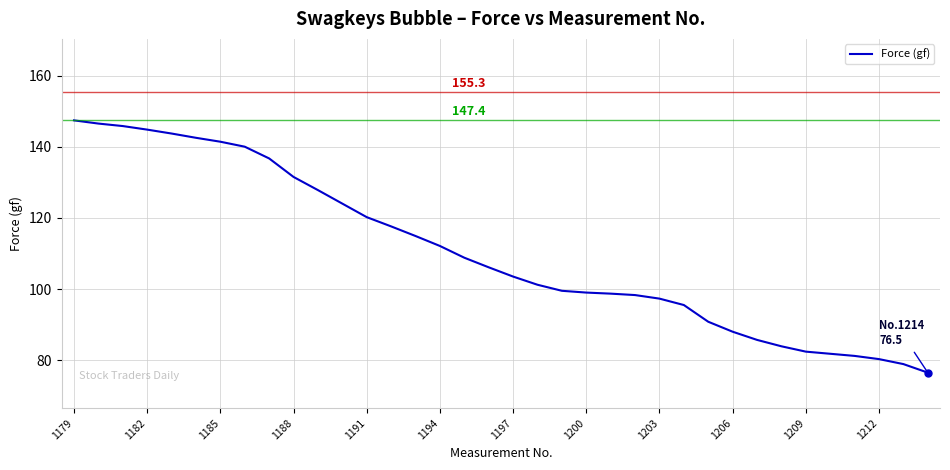

What is the minimum value shown in the chart?

76.5